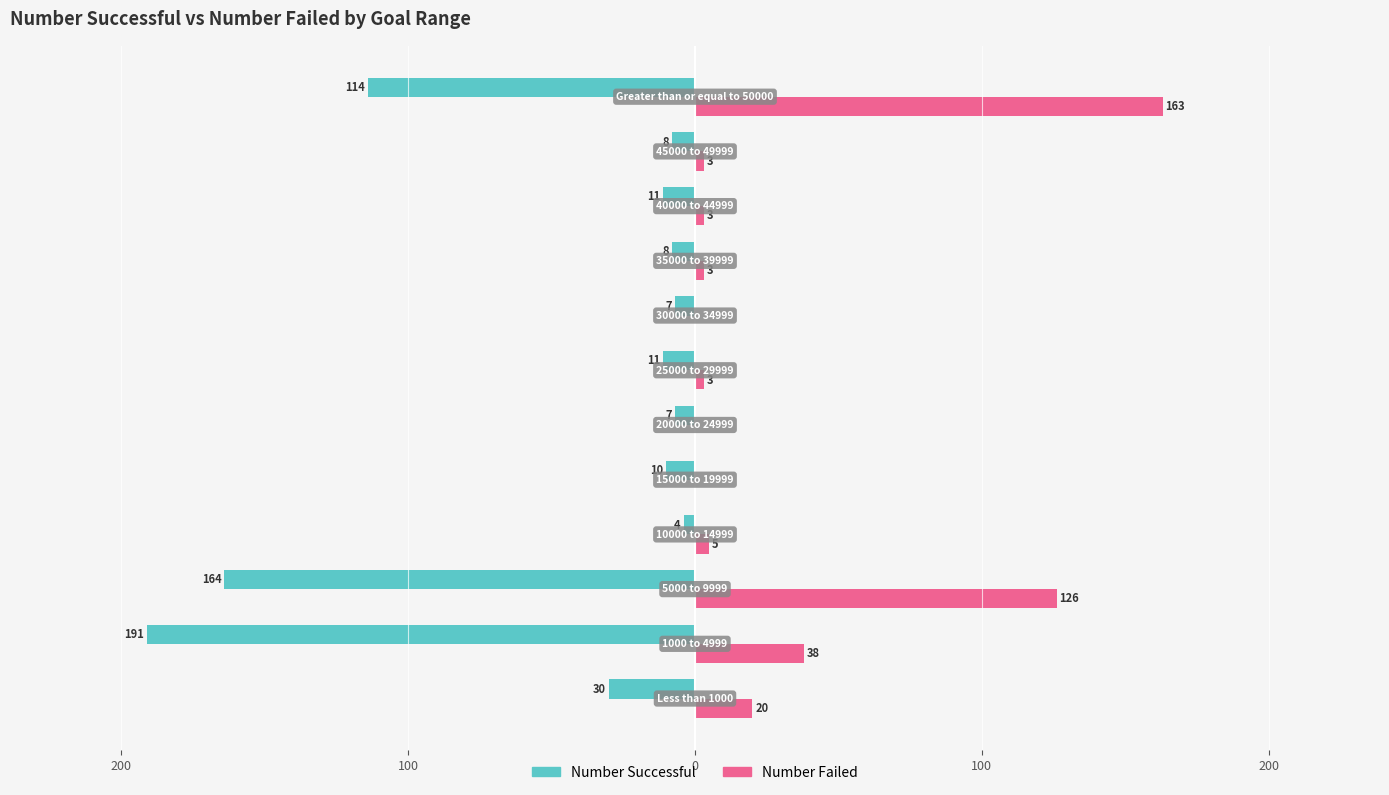

What are all the series names shown in the legend?

Number Successful, Number Failed